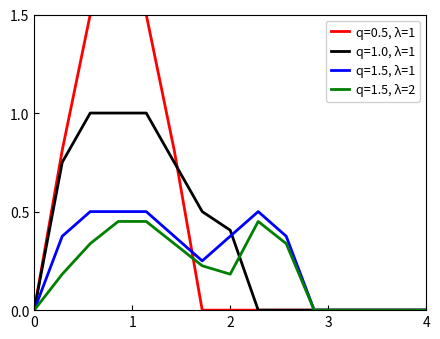

Which series has the widest spread of values?

q=0.5, λ=1